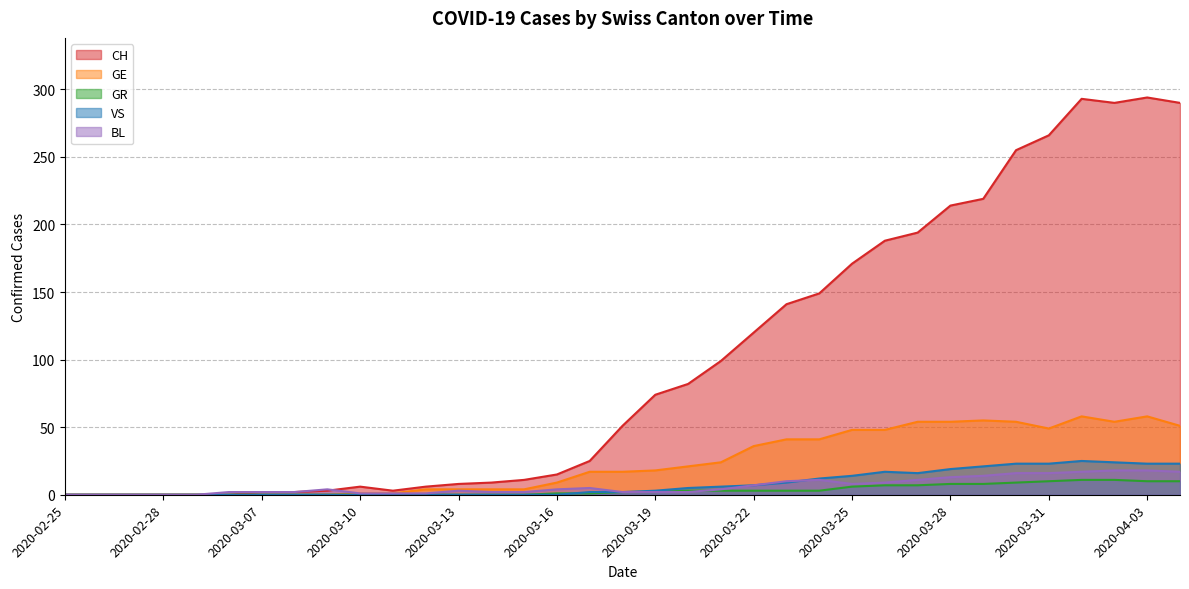

What is the average value of the VS series?

8